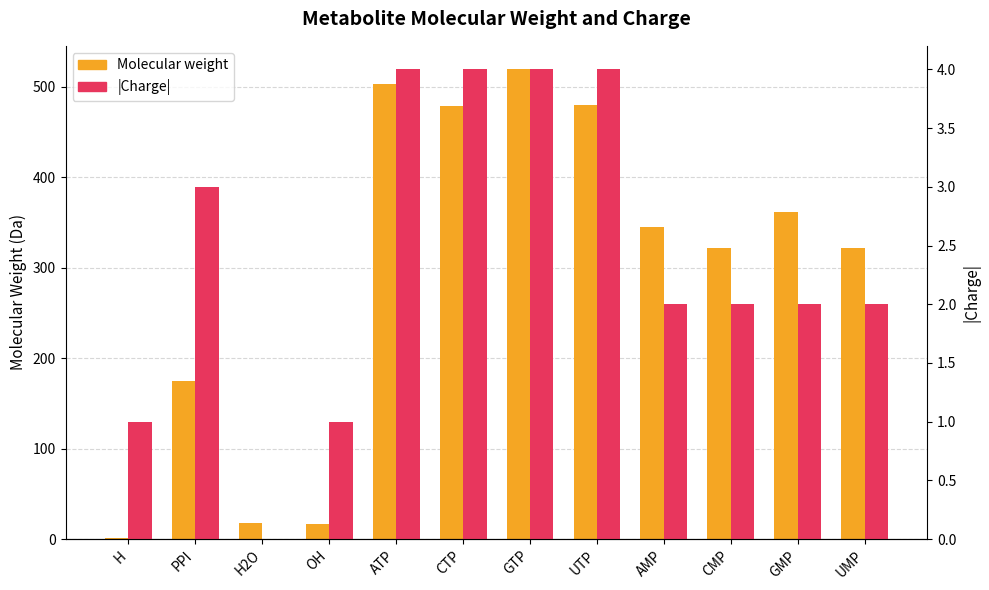

What is the sum of the |Charge| values at CMP and PPI?

5.0